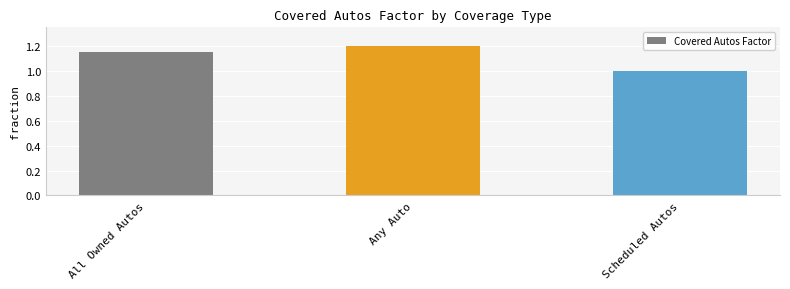

Are the bars horizontal?

No